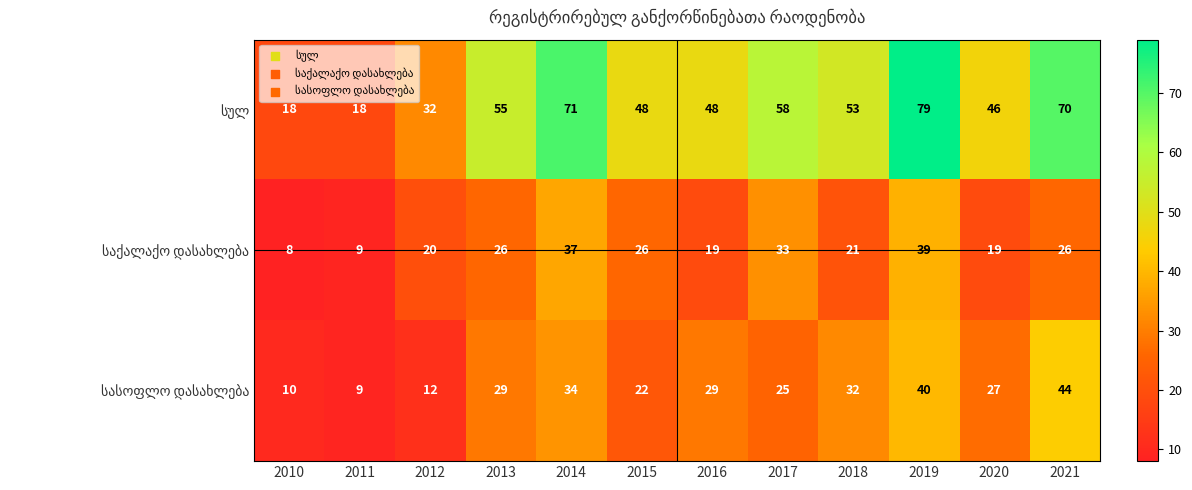

Which label corresponds to the largest value in the chart?

2019